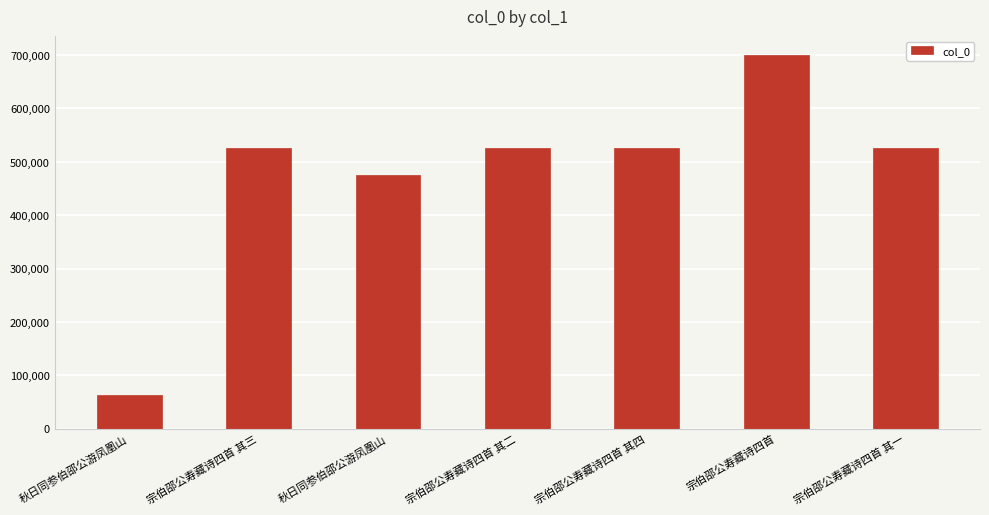

How many categories are shown in the chart?

7